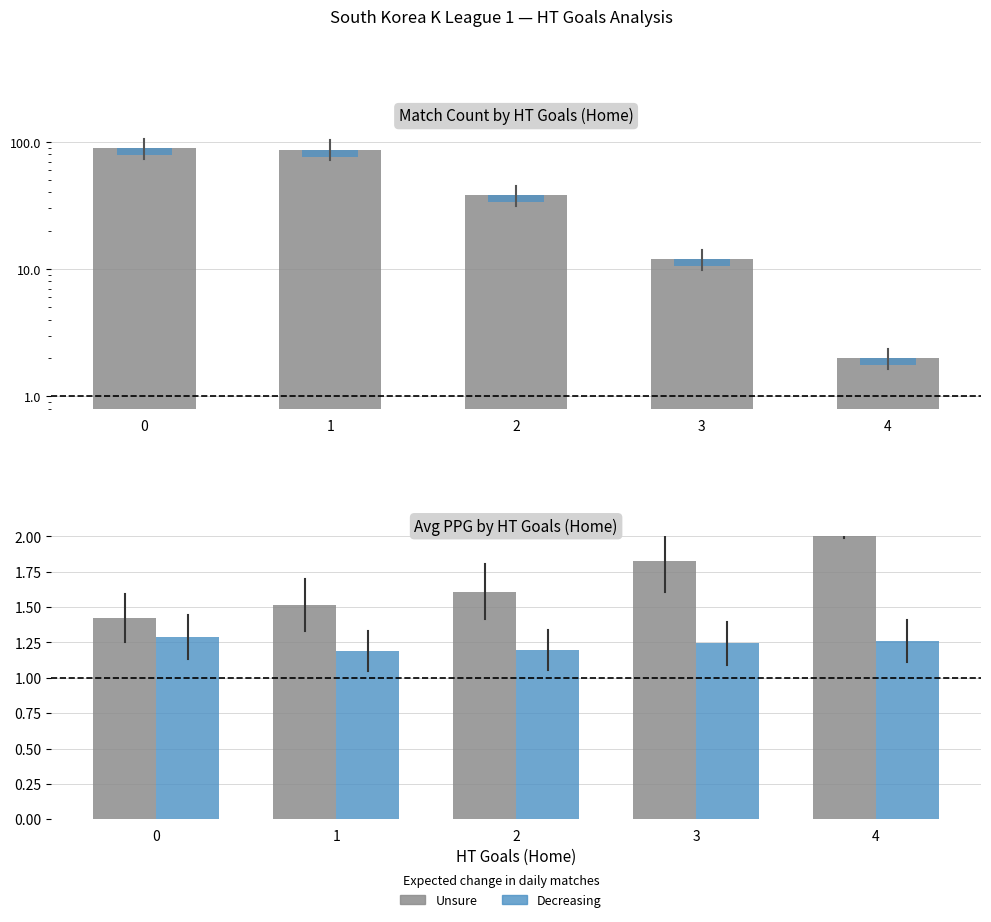

At which category does the chart reach its minimum across all series?

1